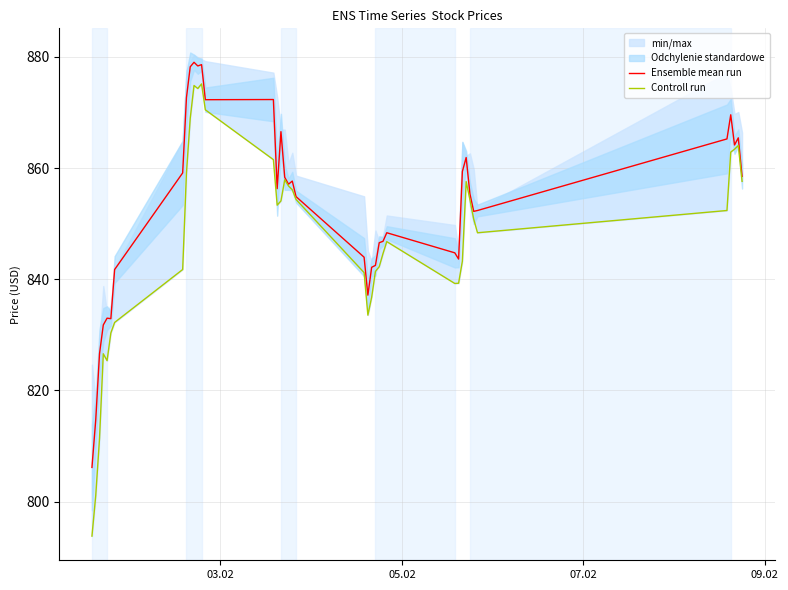

Which series has the largest total across all categories?

Ensemble mean run